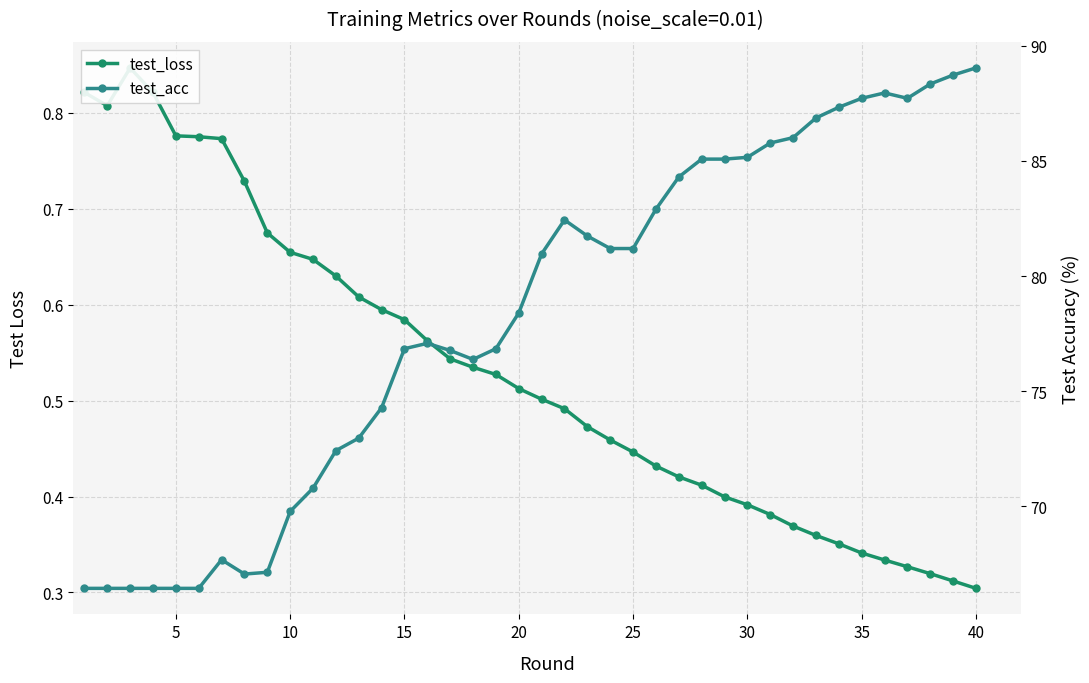

How many data points in test_acc are less than 80?

20